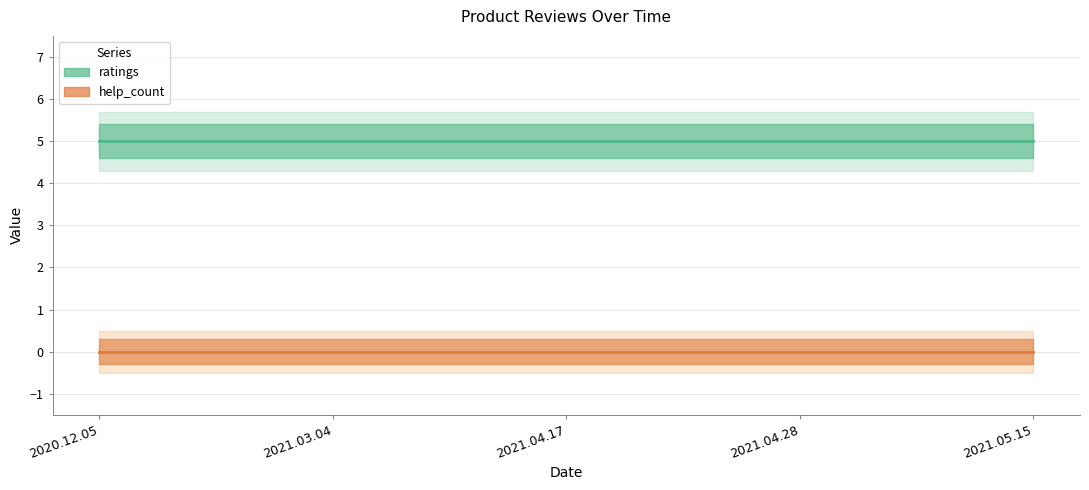

The value of ratings at 2020.12.05 is 8. True or false?

False